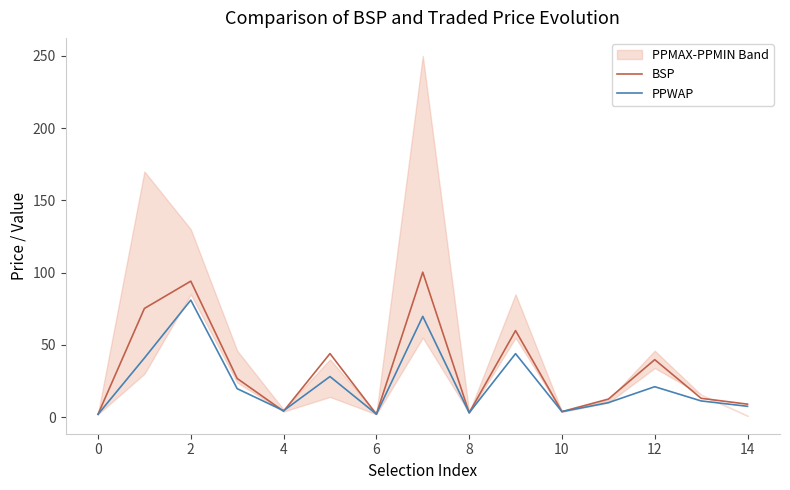

How many data points in BSP are less than 13?

7